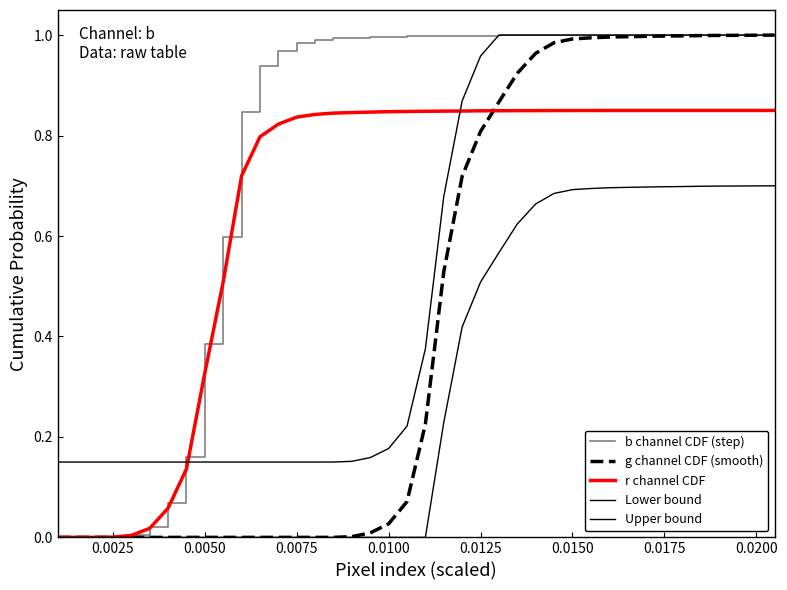

Count the number of data series in this chart.

5